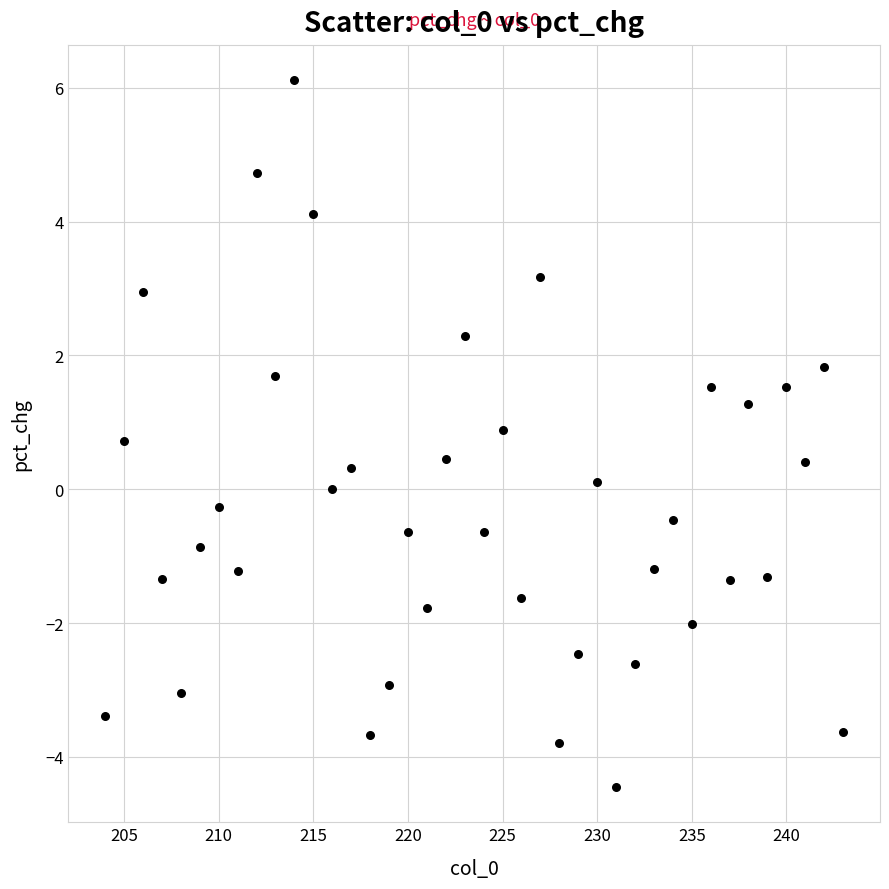

What is the range of Y values (max minus min)?

10.6